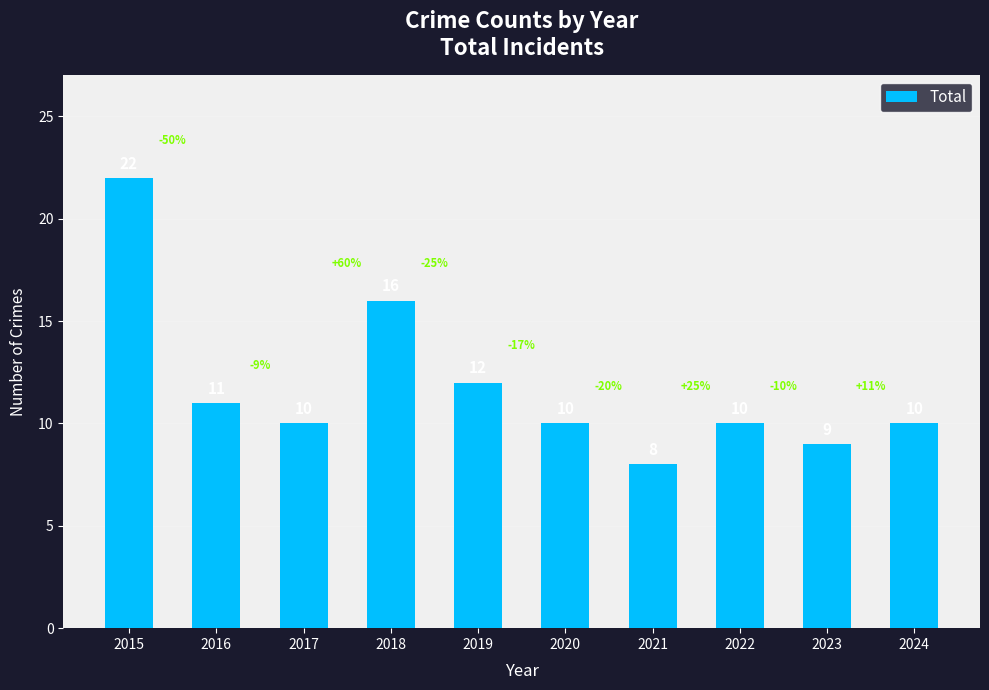

Reading left to right, what are all the values shown in this chart?

22	11	10	16	12	10	8	10	9	10